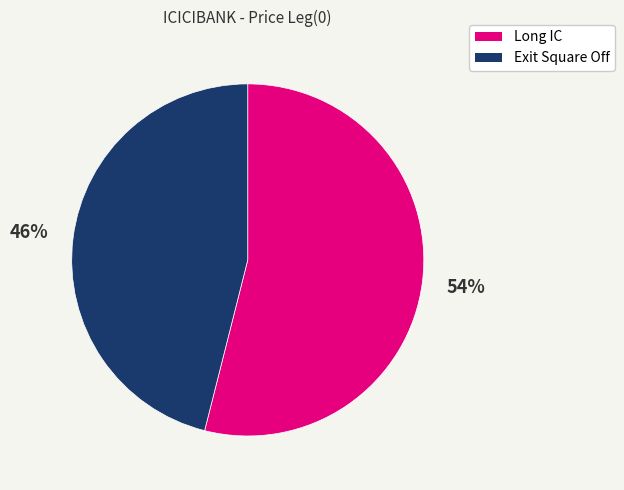

Between Exit Square Off and Long IC, which is larger?

Long IC